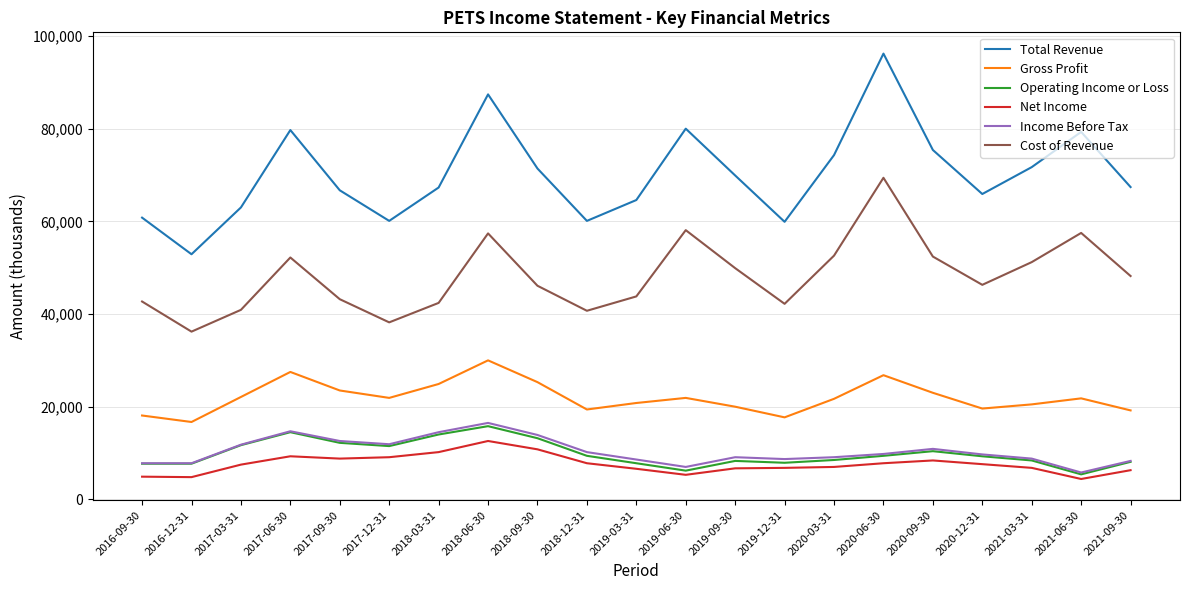

Which series has the largest range (max minus min)?

Total Revenue